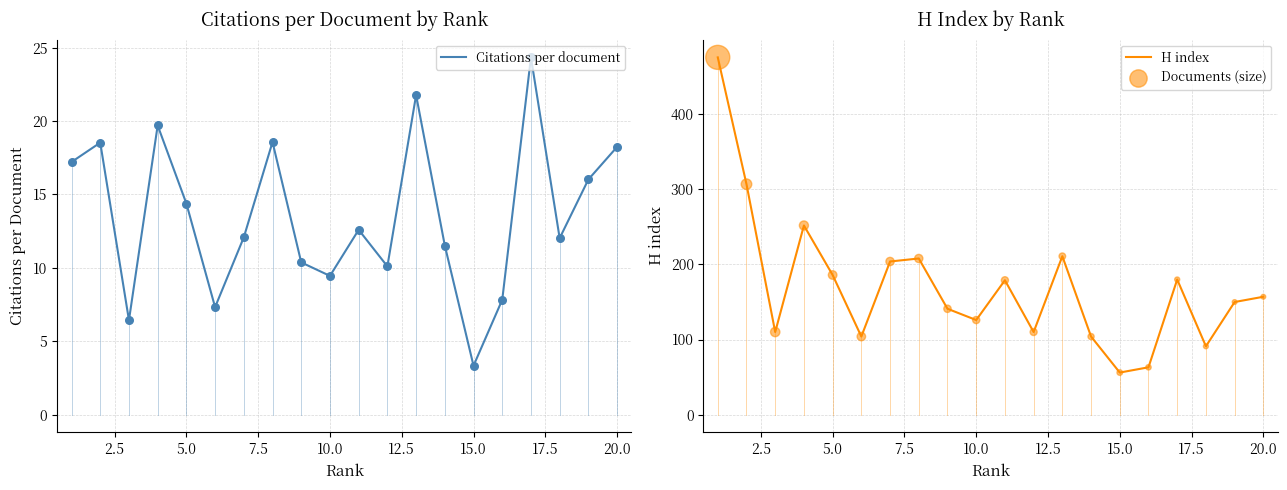

What are all the series names shown in the legend?

Citations per document, H index, Documents (size)